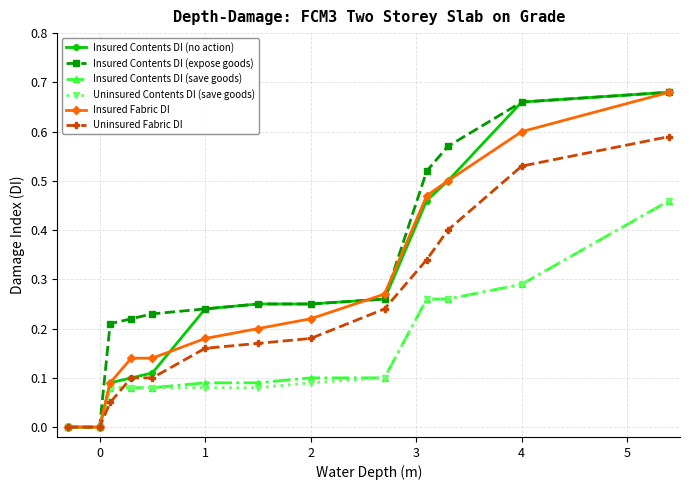

True or false: Insured Fabric DI has more than 2 interior local peaks.

False